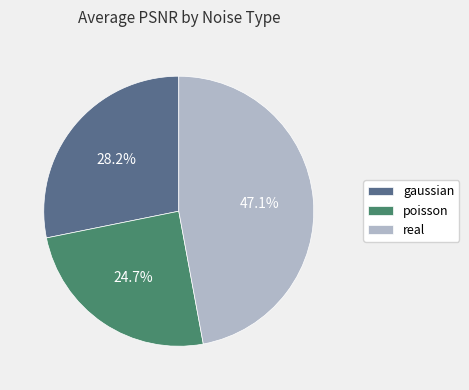

Rank the categories by value from highest to lowest.

real, gaussian, poisson